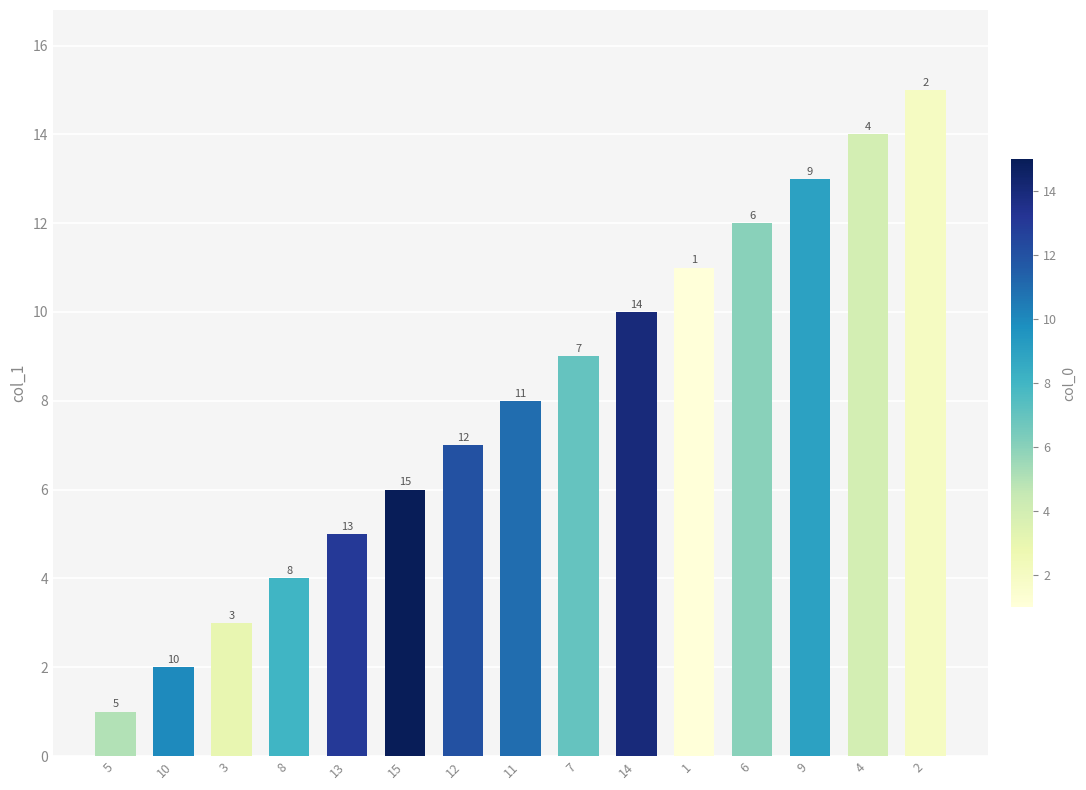

What position from the right is 11?

8